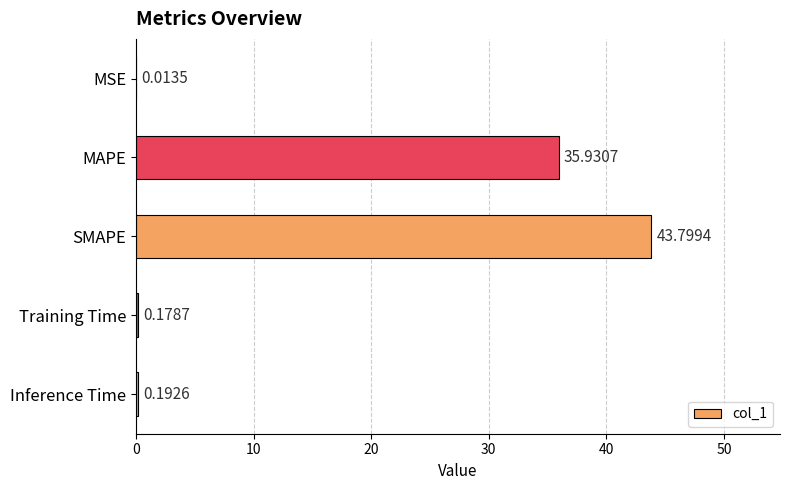

Are the bars horizontal?

Yes